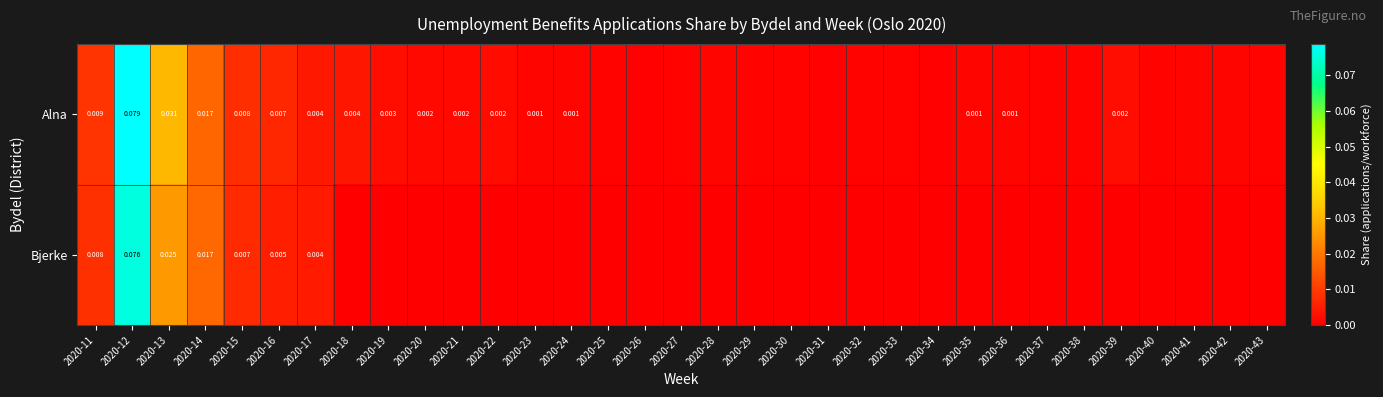

Between 2020-17 and 2020-32, which series saw the biggest shift?

Bjerke